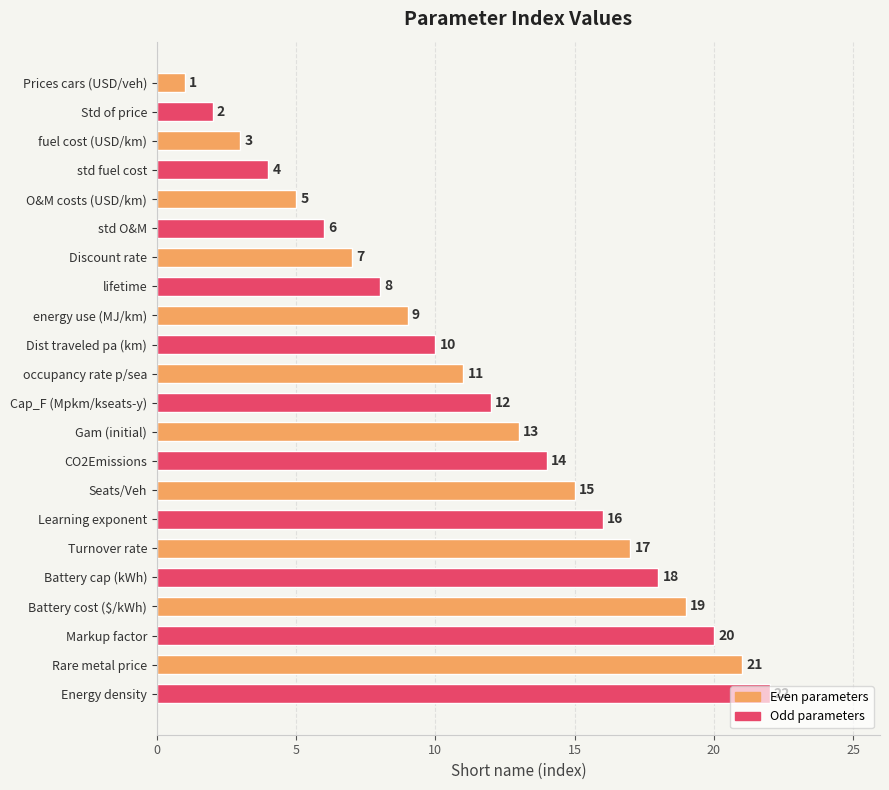

What position from the bottom is Markup factor?

3